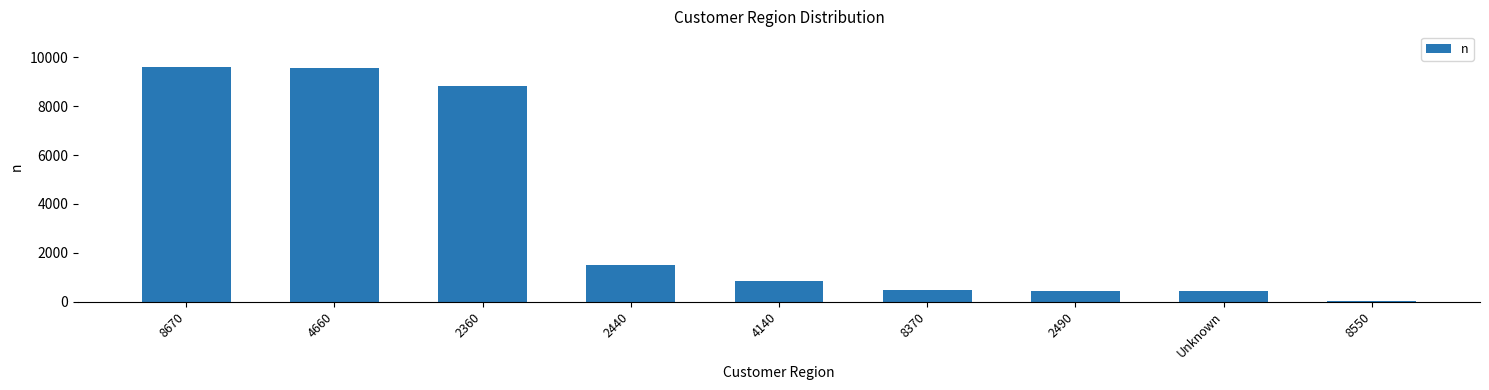

What is the ratio of the value at 4660 to the value at 2360?

1.1